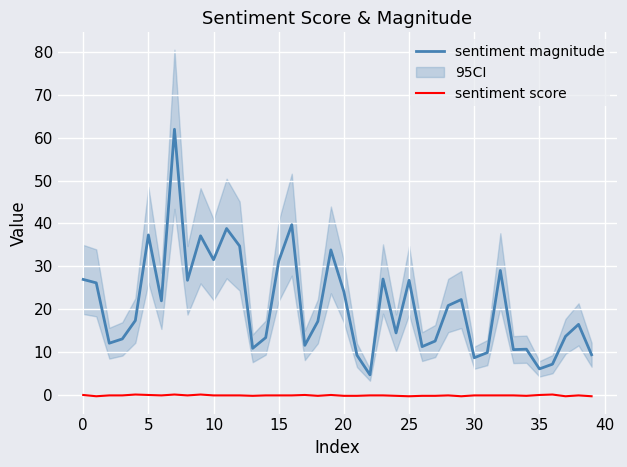

True or false: sentiment score and sentiment magnitude cross at least once.

False